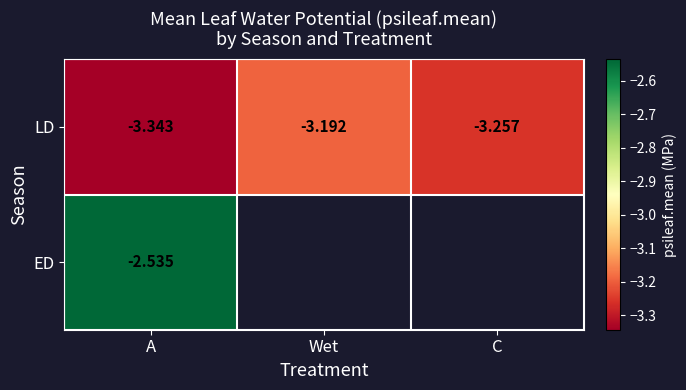

What is the greatest value displayed?

-2.5